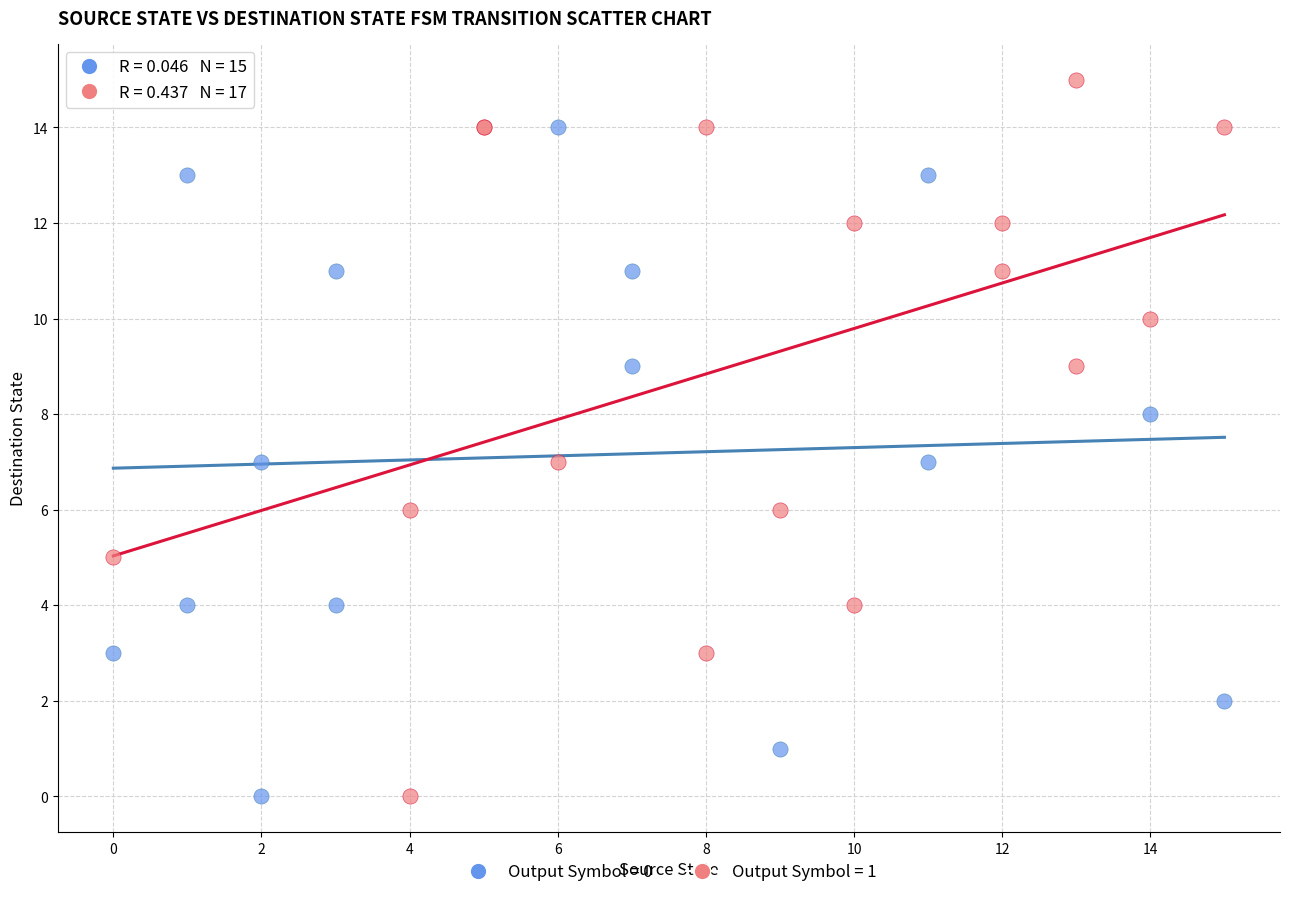

Which series contains the highest Y value?

Output Symbol = 1